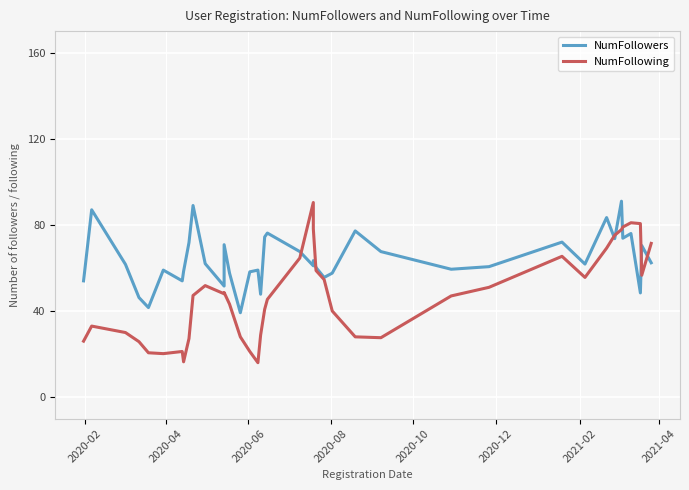

List the series in order of their peak value, highest first.

NumFollowers, NumFollowing